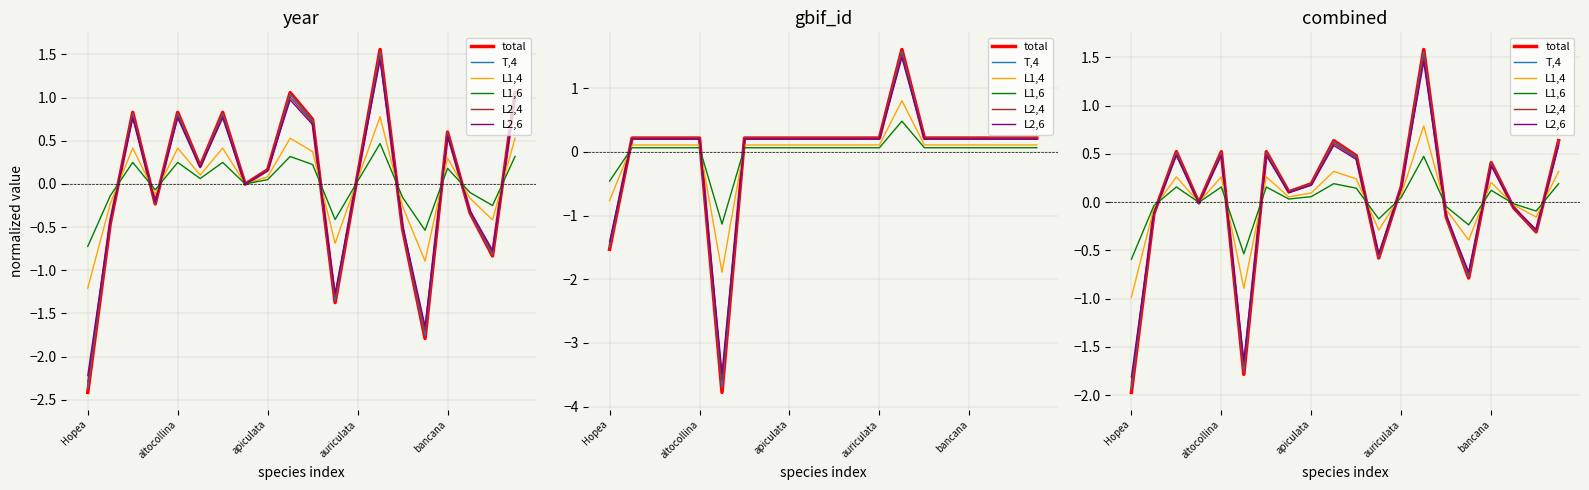

What are all the series names shown in the legend?

total, T,4, L1,4, L1,6, L2,4, L2,6